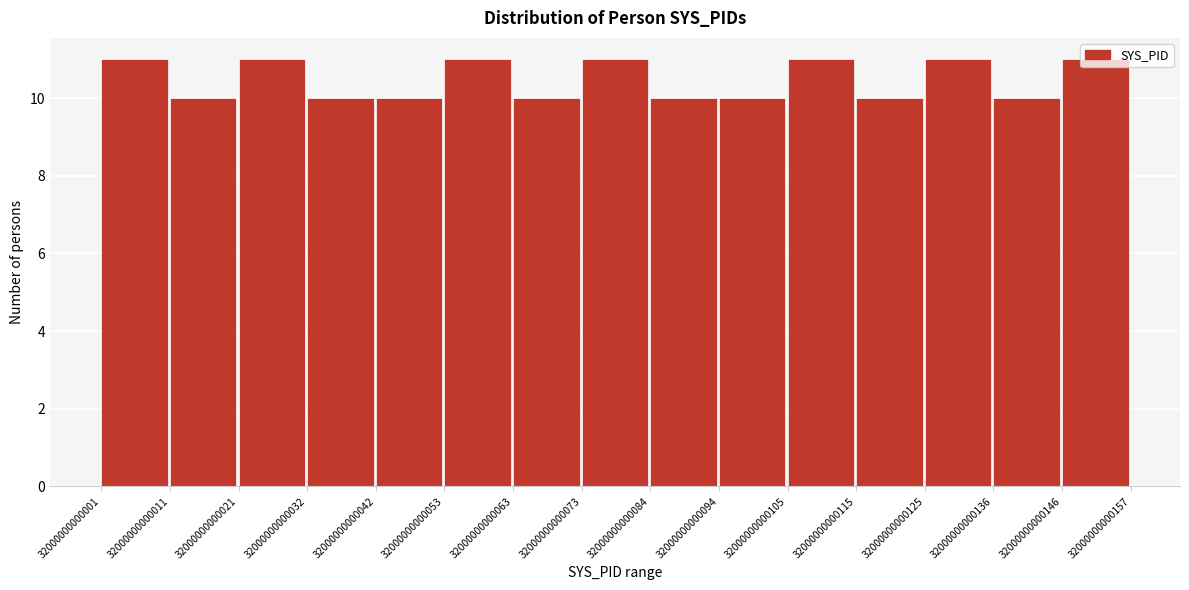

True or false: the data shows 5 at 32000000000001.

False